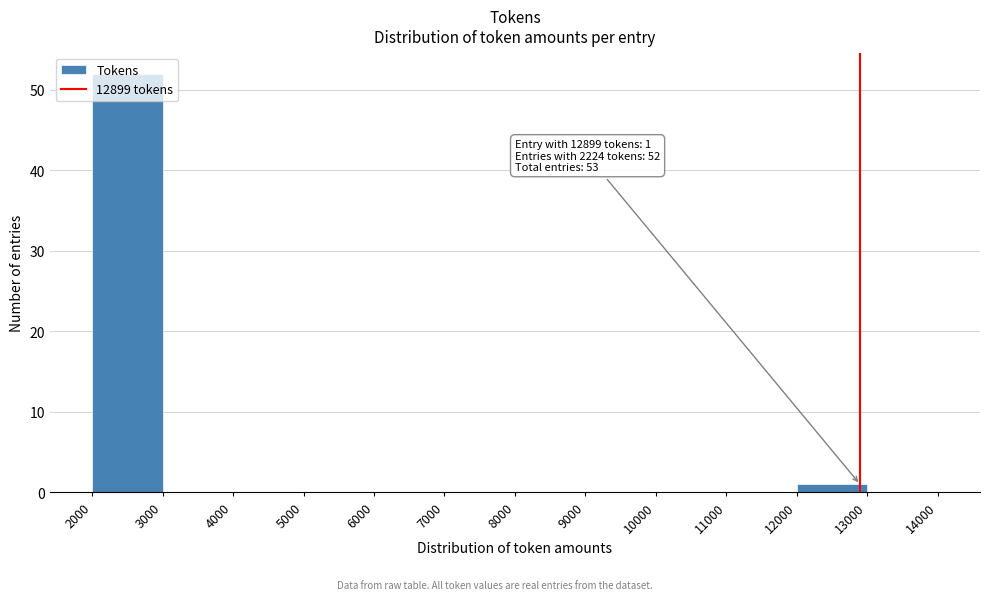

Over which range of the x-axis is the bar tallest?

2000 to 3000